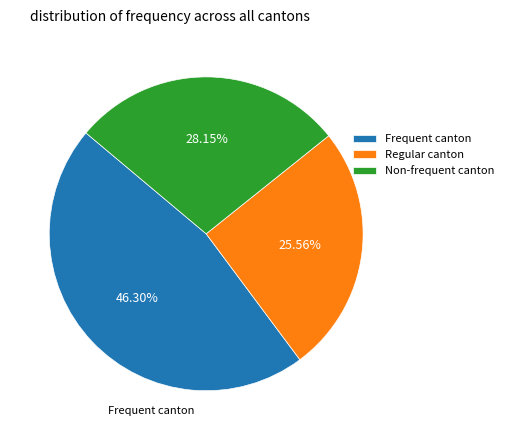

Rank the categories by value from lowest to highest.

Regular canton, Non-frequent canton, Frequent canton